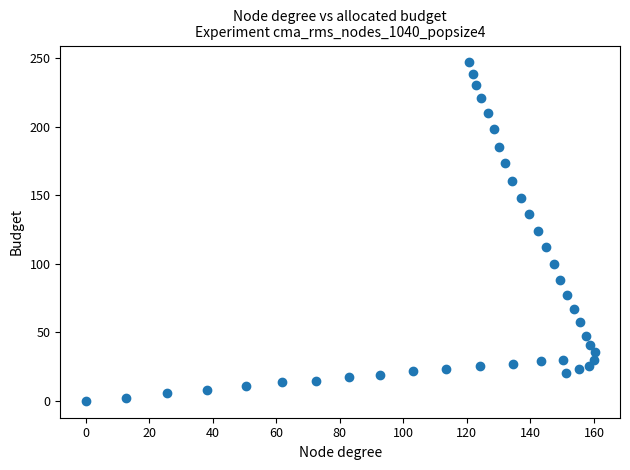

What is the range of Y values (max minus min)?

246.7